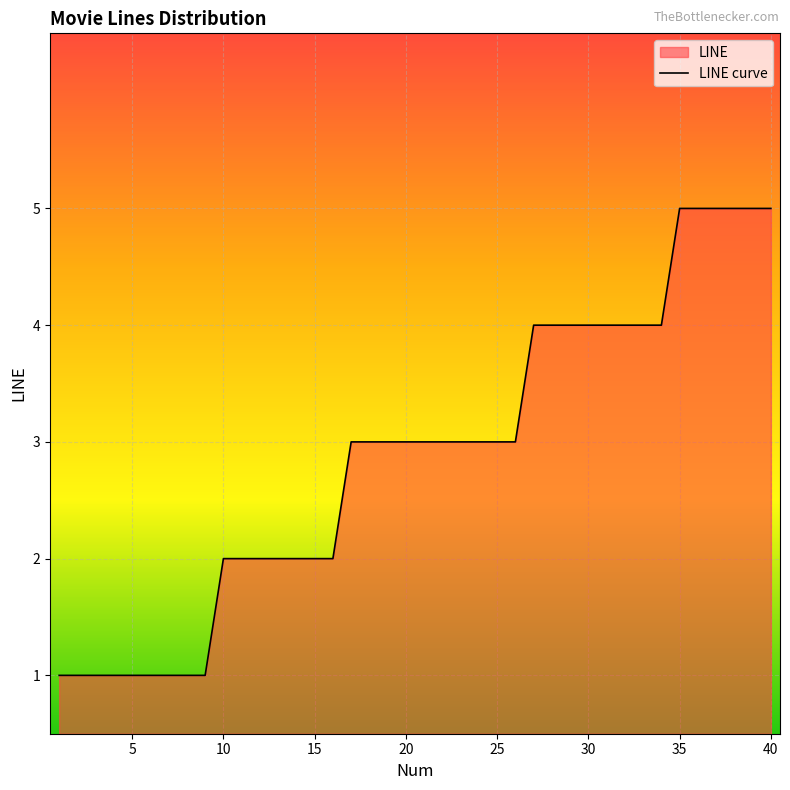

Reading left to right, what are all the values shown in this chart?

1=1	2=1	3=1	4=1	5=1	6=1	7=1	8=1	9=1	10=2	11=2	12=2	13=2	14=2	15=2	16=2	17=3	18=3	19=3	20=3	21=3	22=3	23=3	24=3	25=3	26=3	27=4	28=4	29=4	30=4	31=4	32=4	33=4	34=4	35=5	36=5	37=5	38=5	39=5	40=5